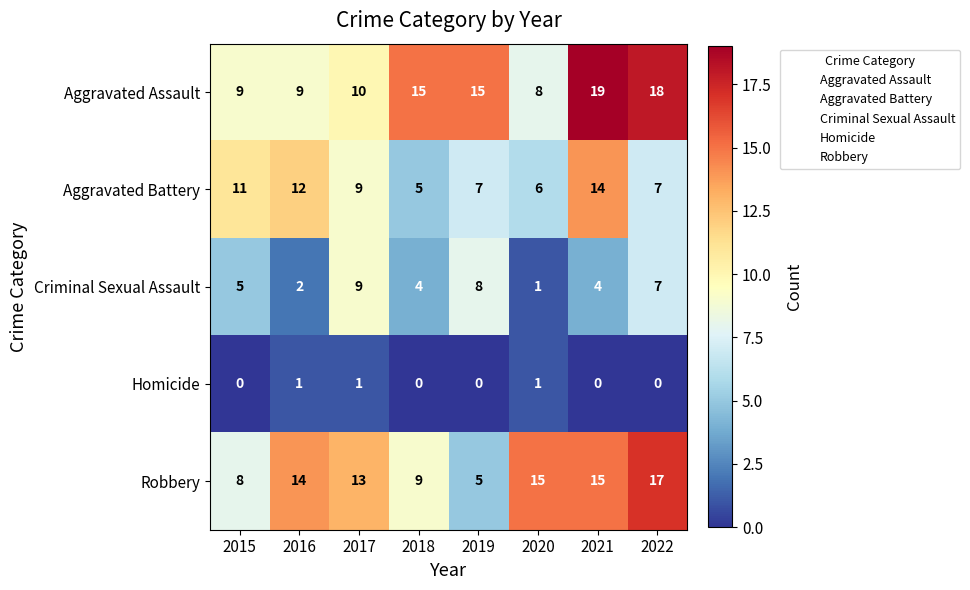

What is the difference between the maximum and second lowest values in the Aggravated Assault series?

10